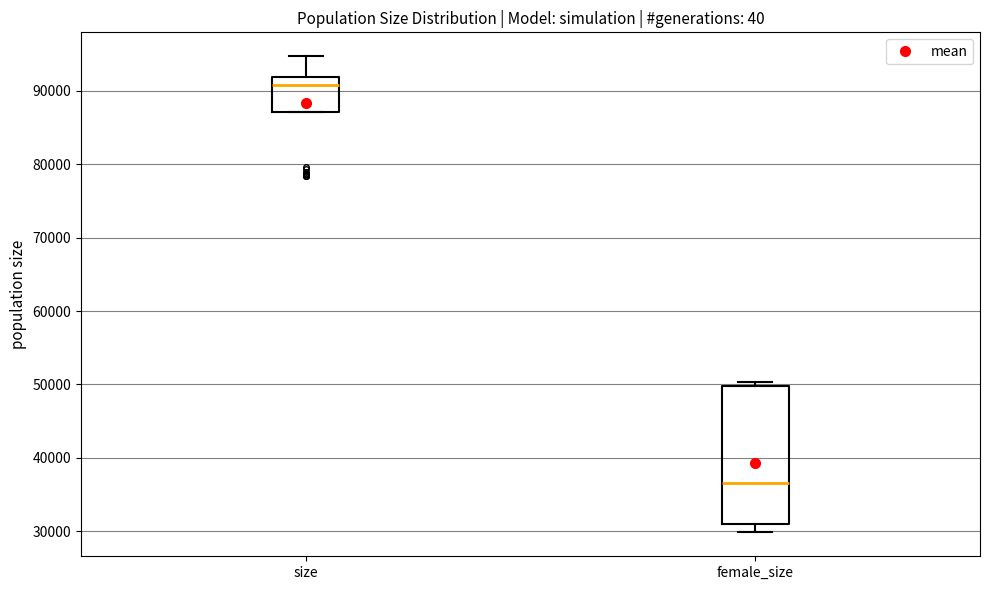

Reading left to right, read every box against the y-axis: the position of its median line, the range the box covers, and the ends of its whiskers. The values are not printed on the chart, so give them approximately, as read against the axis.

size: median 91000, box 87000 to 92000, whiskers 87000 to 95000
female_size: median 37000, box 31000 to 50000, whiskers 30000 to 50000 (just above the box's upper edge)